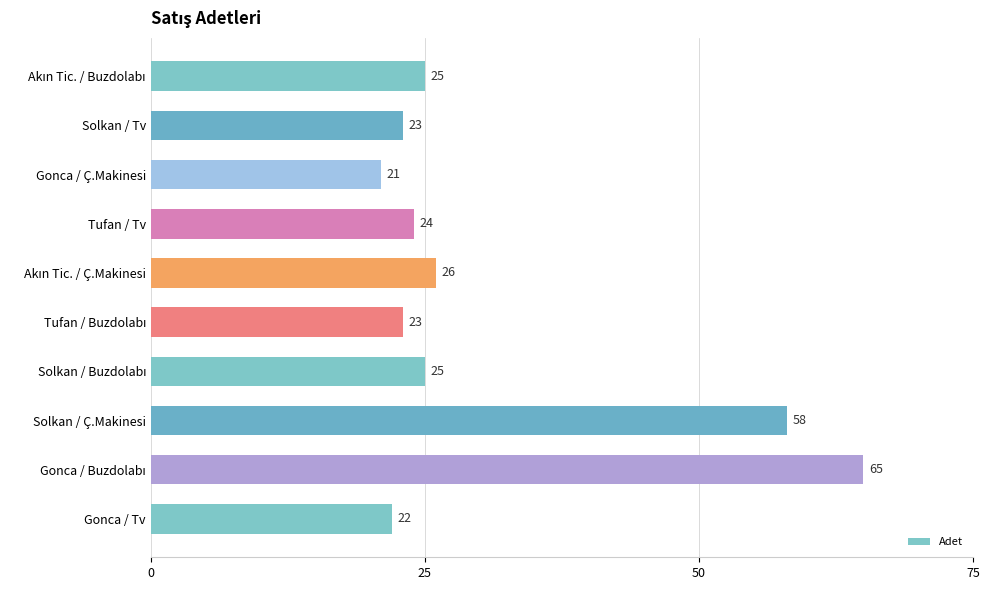

Between Solkan / Ç.Makinesi and Gonca / Ç.Makinesi, which is larger?

Solkan / Ç.Makinesi